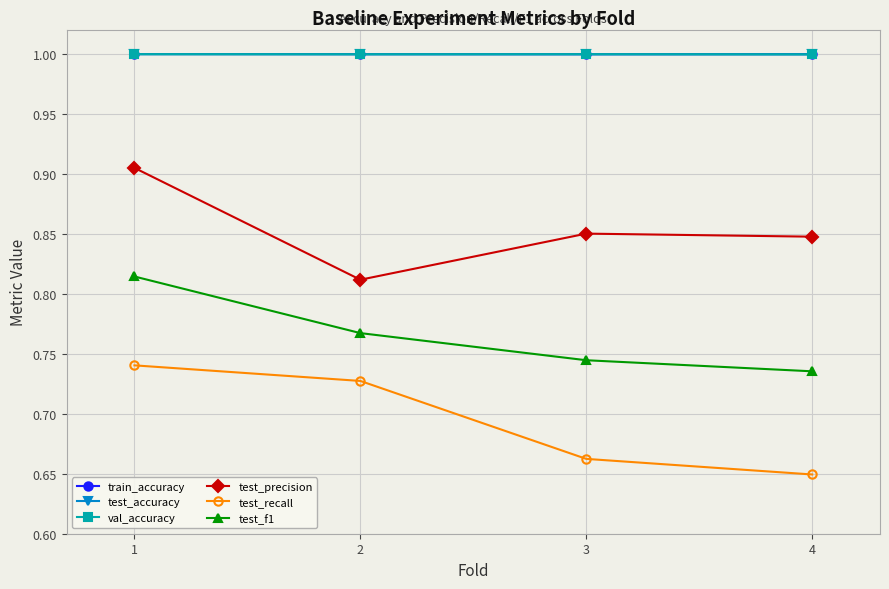

What is the value of the train_accuracy point at the 1st from the left?

1.0